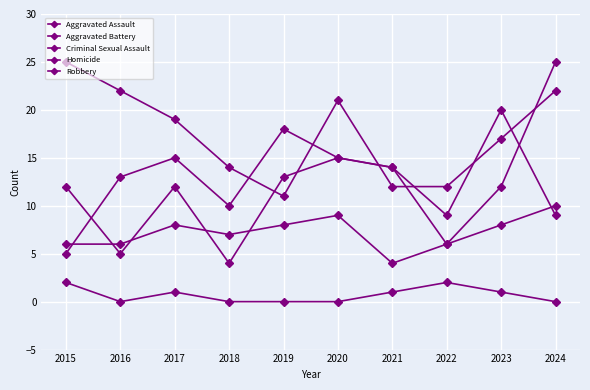

Count the number of data series in this chart.

5